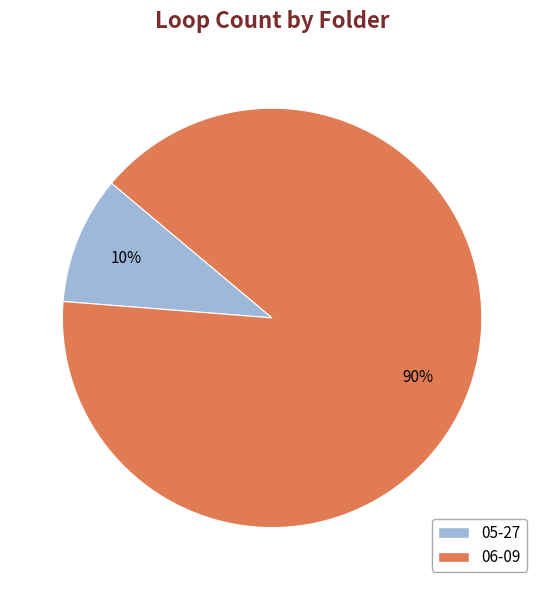

Is there a majority slice in this chart?

Yes